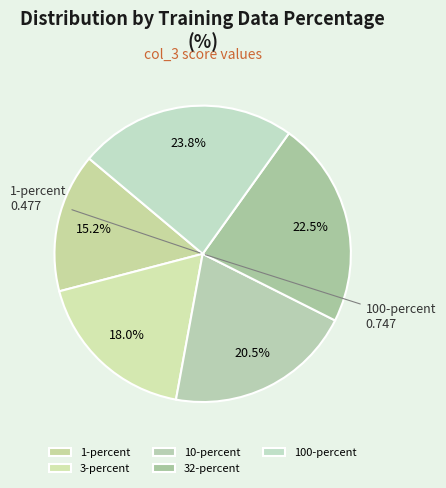

Which category has the smallest portion of the pie?

1-percent